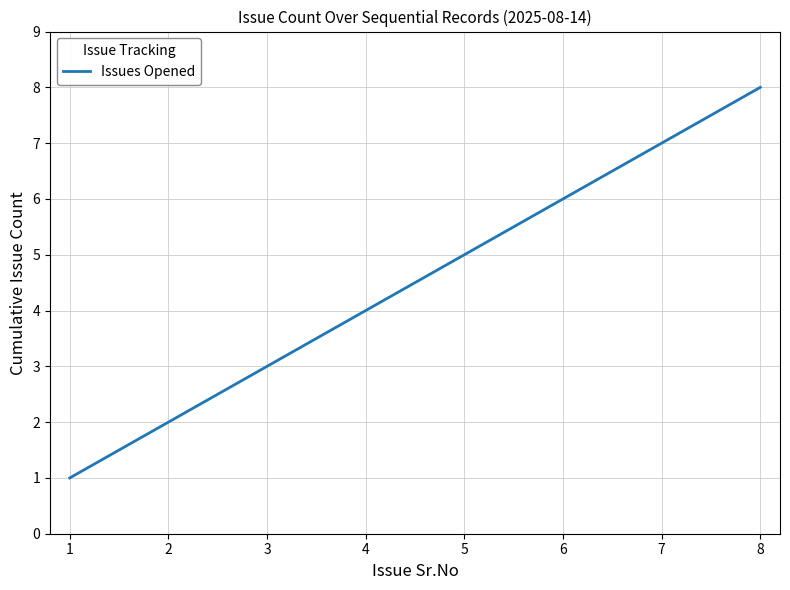

Is it true that the value at 3 is 1?

False